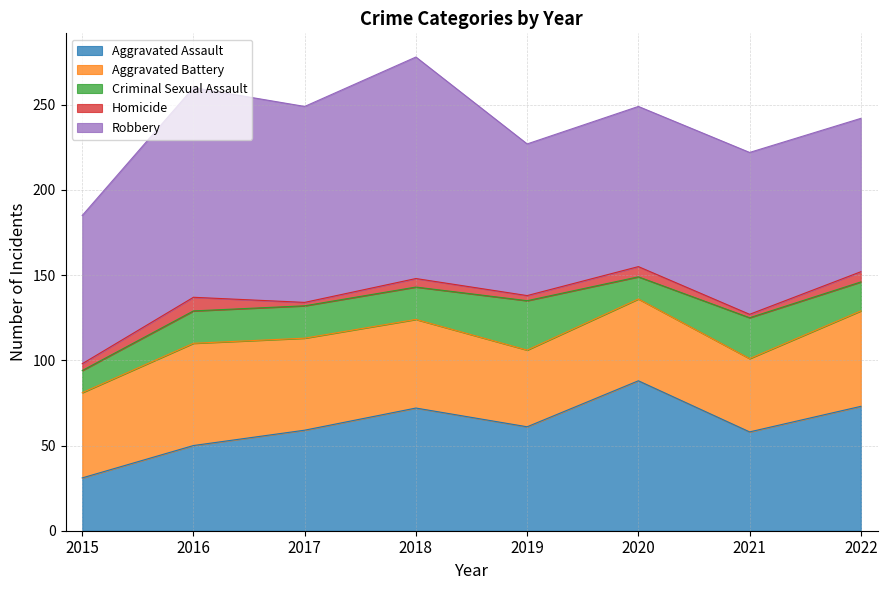

At which category does the chart reach its peak across all series?

2018